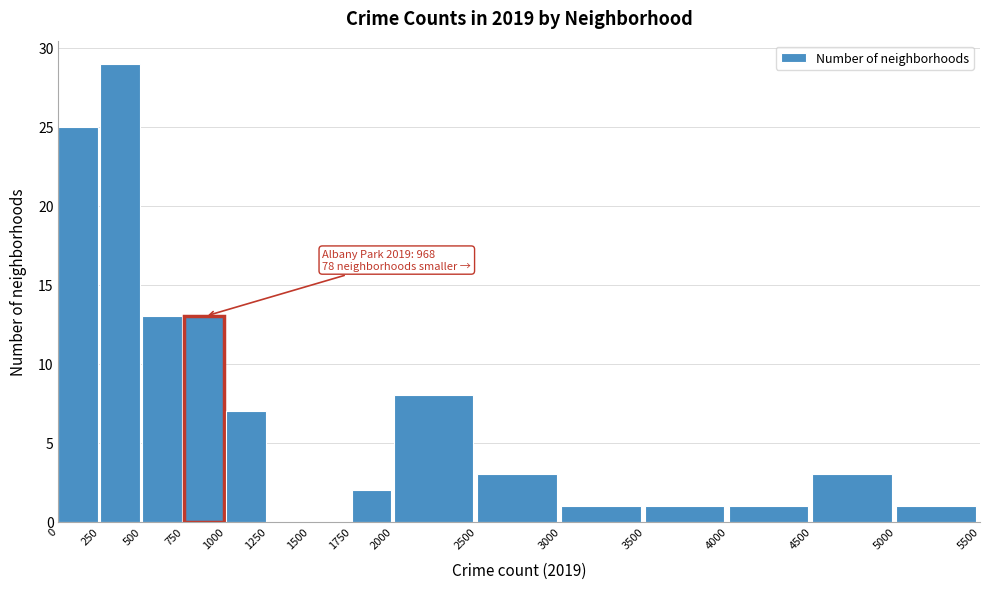

Which range on the x-axis has the tallest bar?

250 to 500